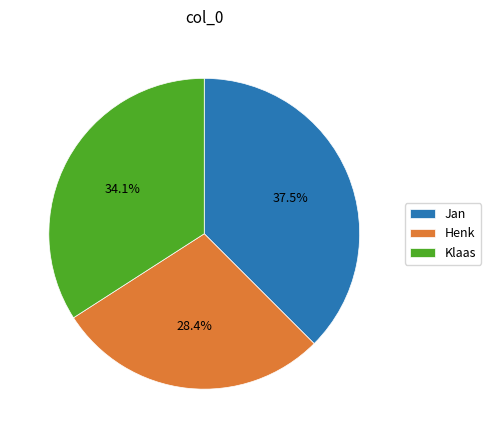

Which has a higher value, Jan or Henk?

Jan